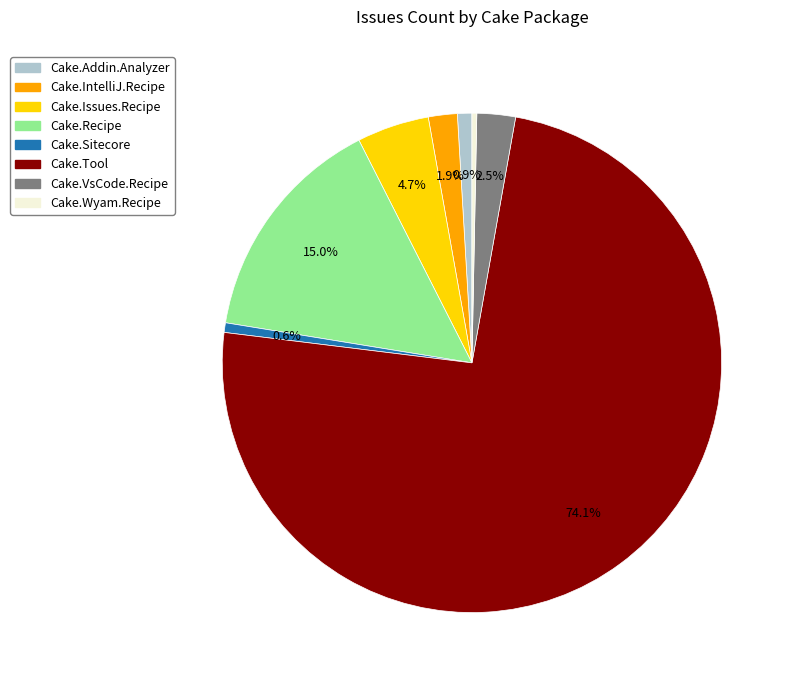

How many segments does this pie chart have?

8